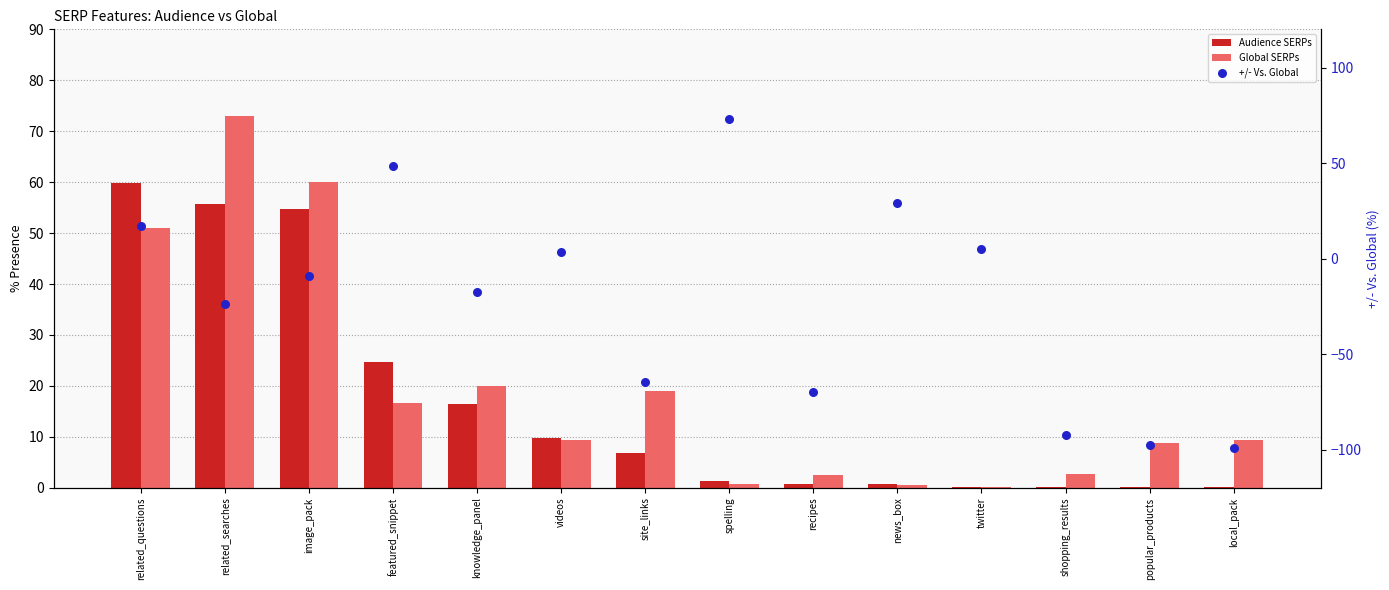

Which series contains the highest Y value?

+/- Vs. Global